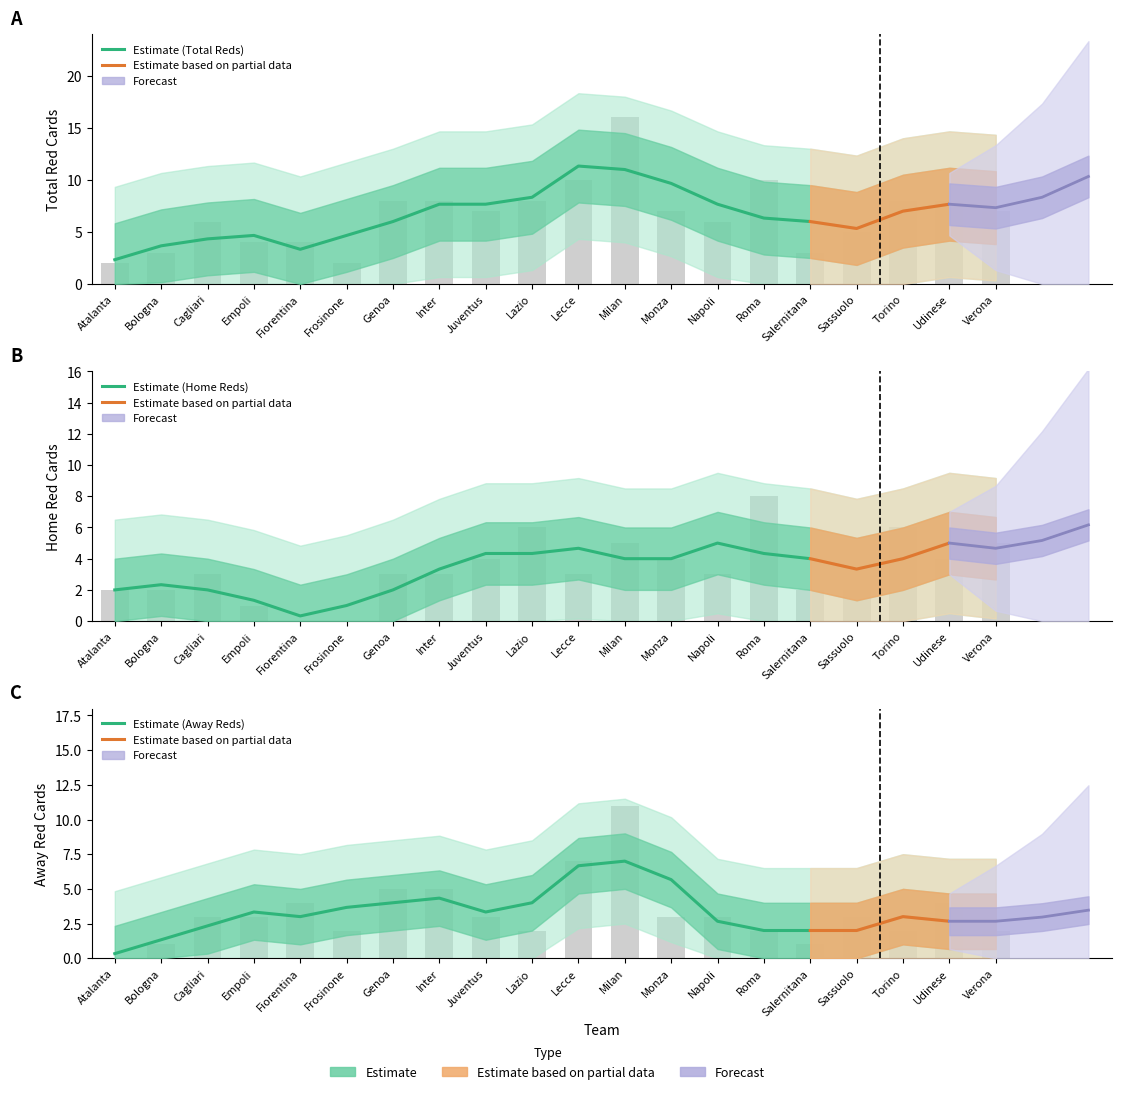

Is the value of i1_totalreds at Fiorentina greater than the value of i1_hrtotals at Bologna?

Yes